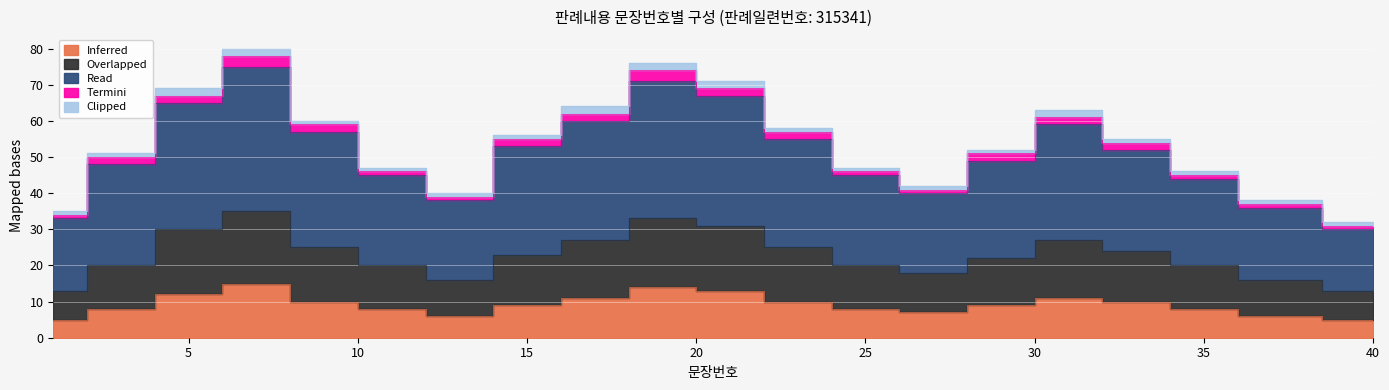

What is the approximate value of Inferred at 23, to the nearest 10?

10